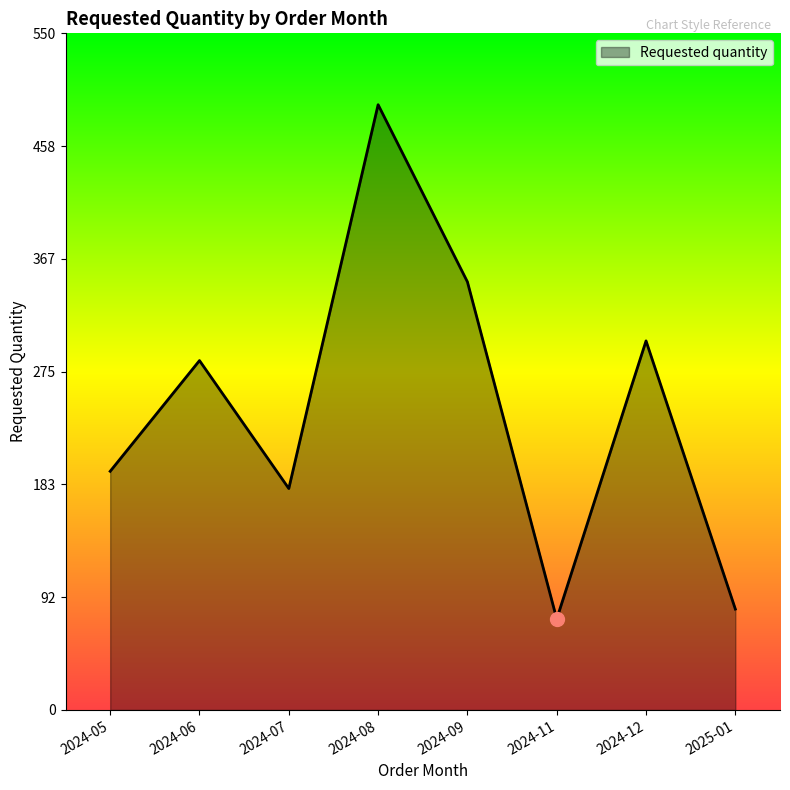

Which category has the highest value across all series?

2024-08